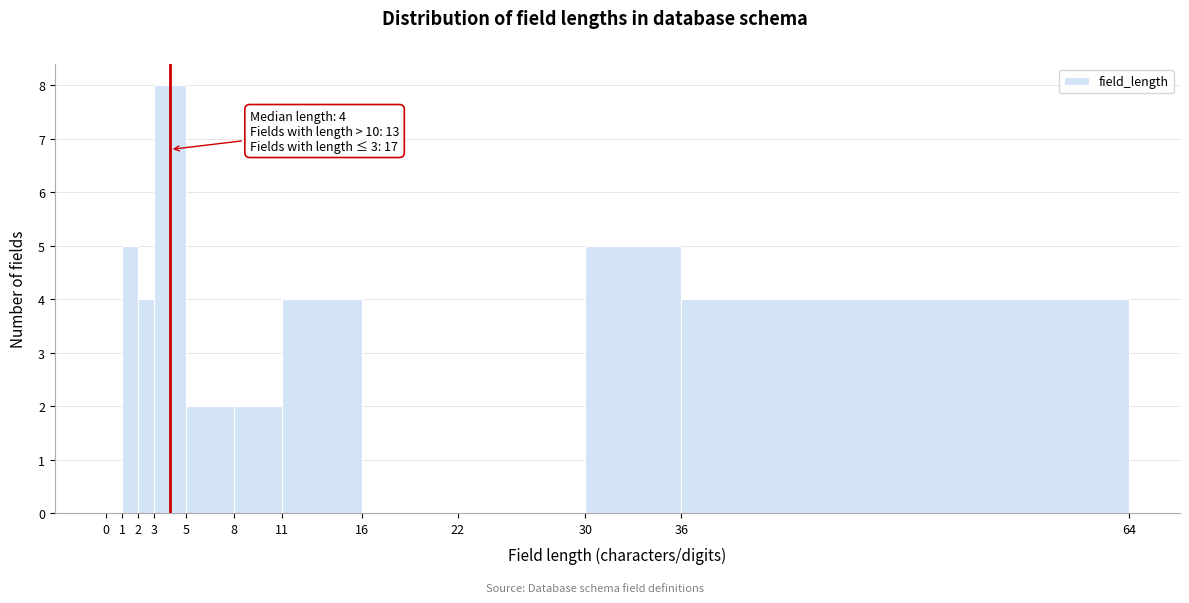

Which range on the x-axis has the tallest bar?

3 to 5